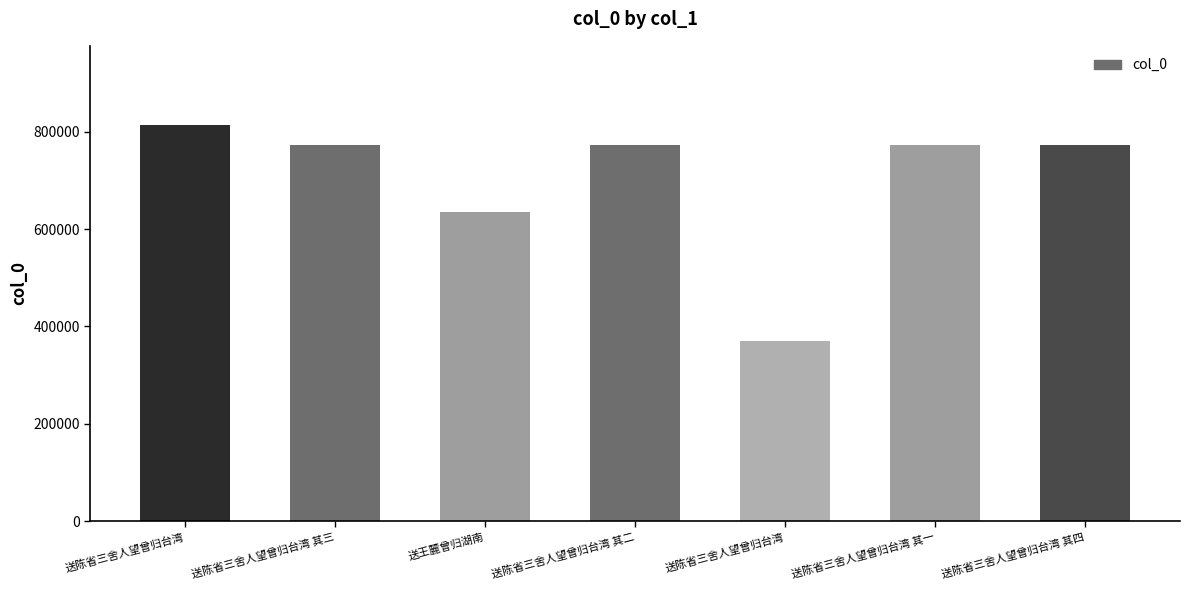

How many data points are less than 772873?

3